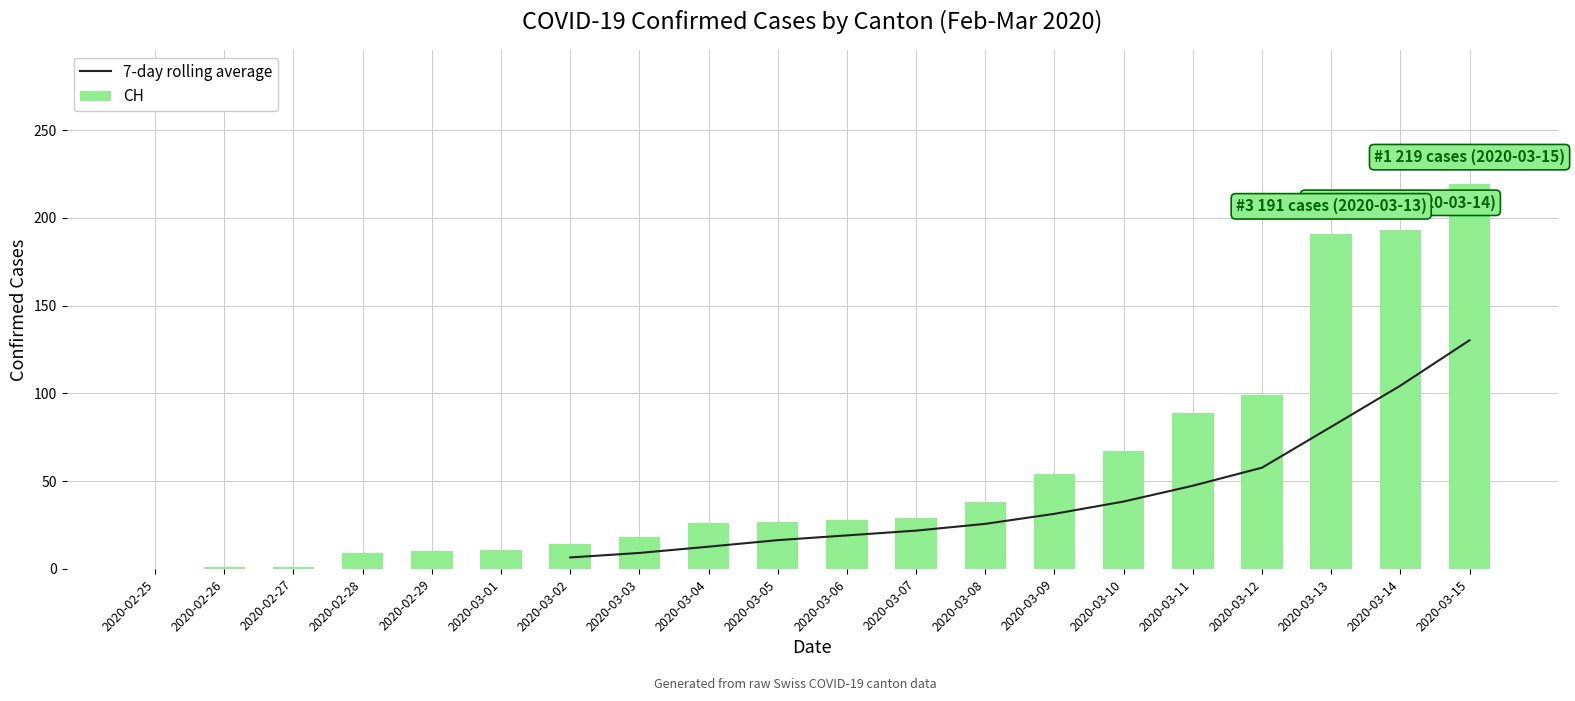

The CH series shows 1 at 2020-02-26. True or false?

True